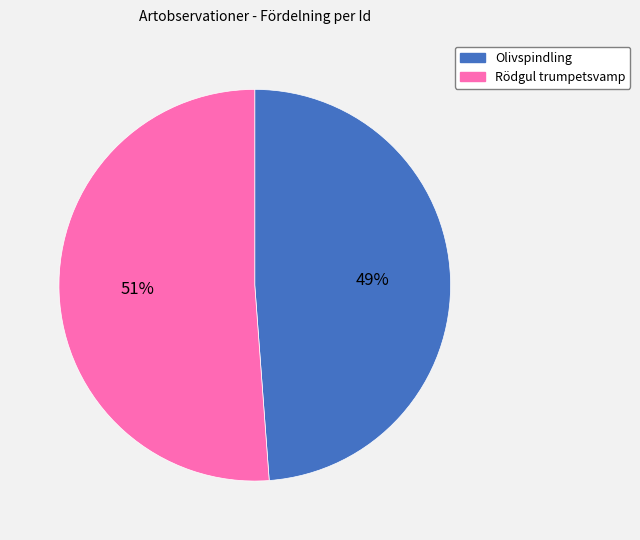

To the nearest percent, what is the difference between the largest and smallest slice percentages?

2%